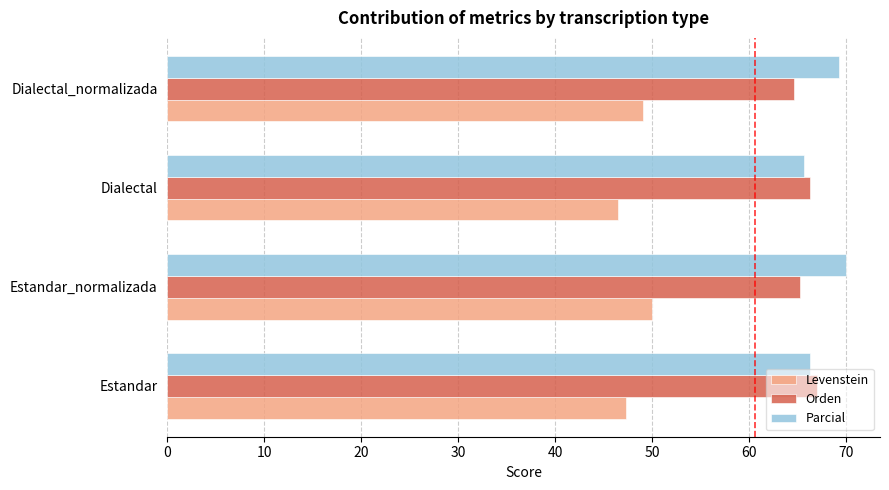

What is the difference between the second highest and minimum values in the Orden series?

1.7